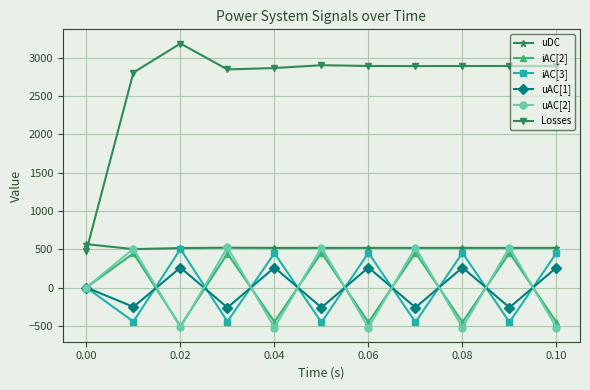

True or false: Losses has more than 1 interior local peaks.

True